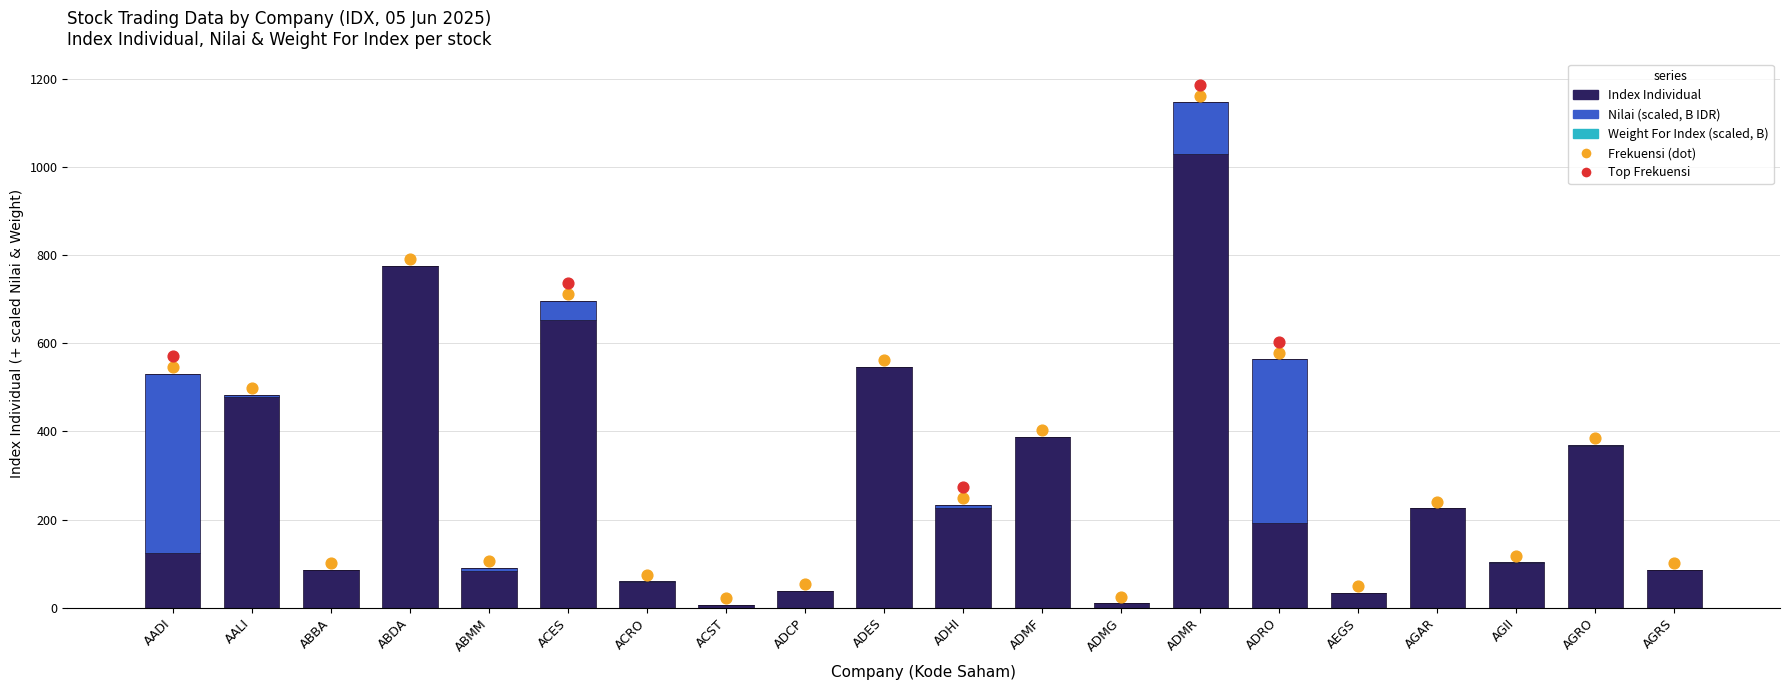

At which category is the sum across all series the highest?

ADMR